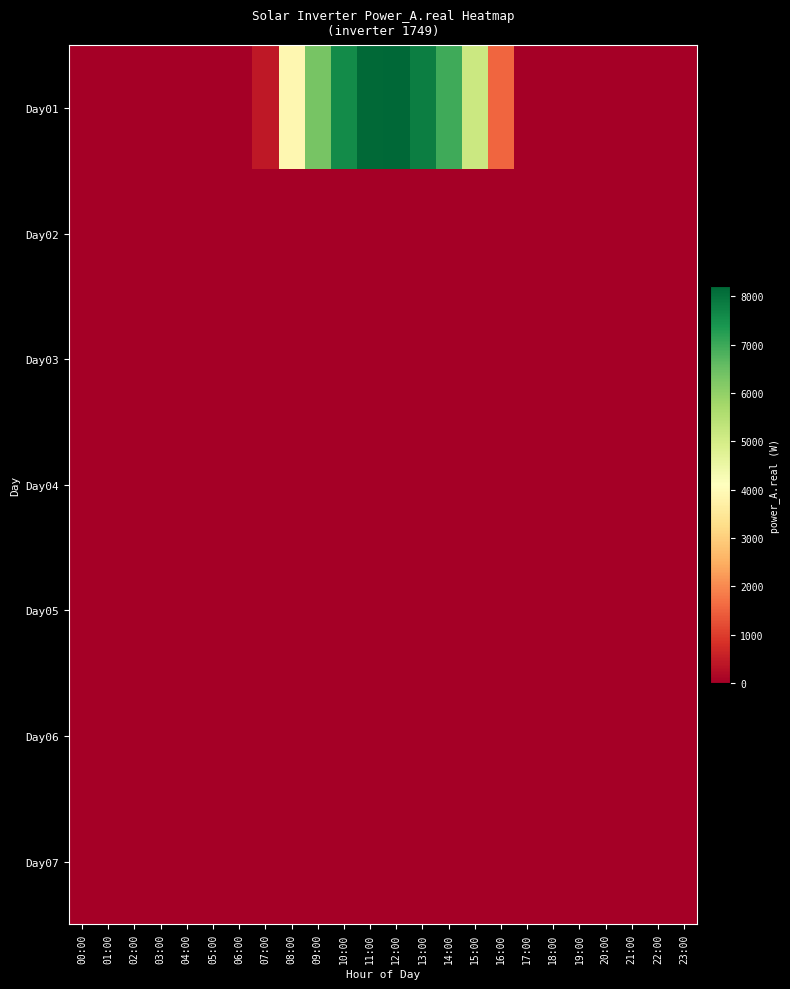

Rank the series by their maximum value, from highest to lowest.

Day01, Day02, Day03, Day04, Day05, Day06, Day07